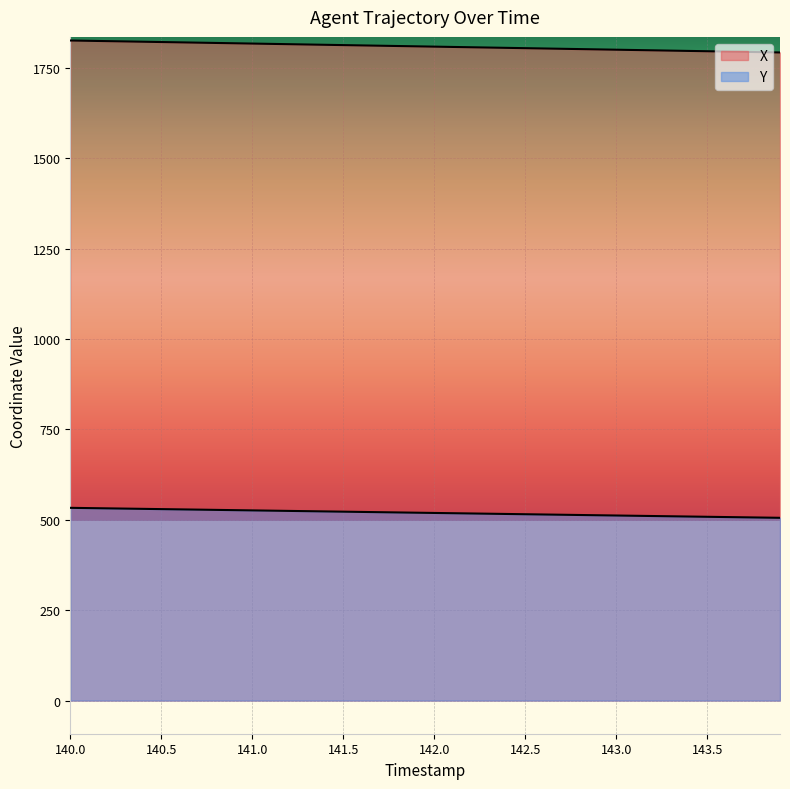

How many series are shown in this chart?

2